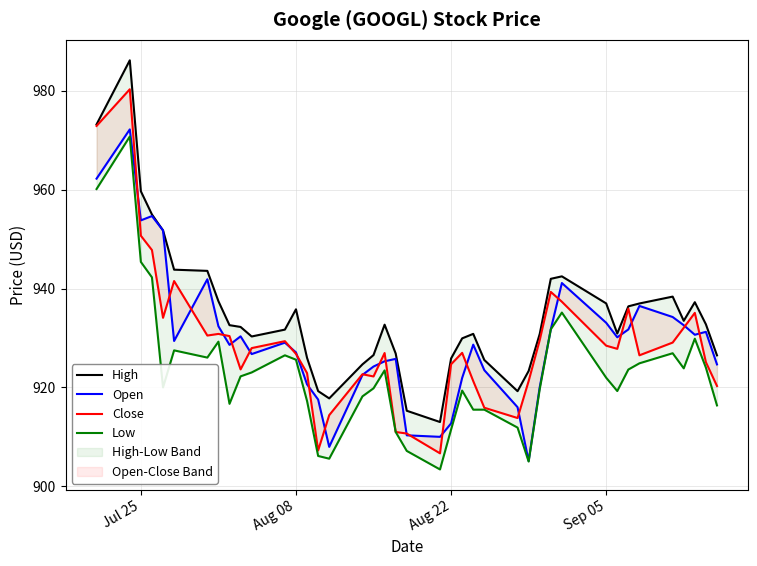

What are all the series names shown in the legend?

High, Open, Close, Low